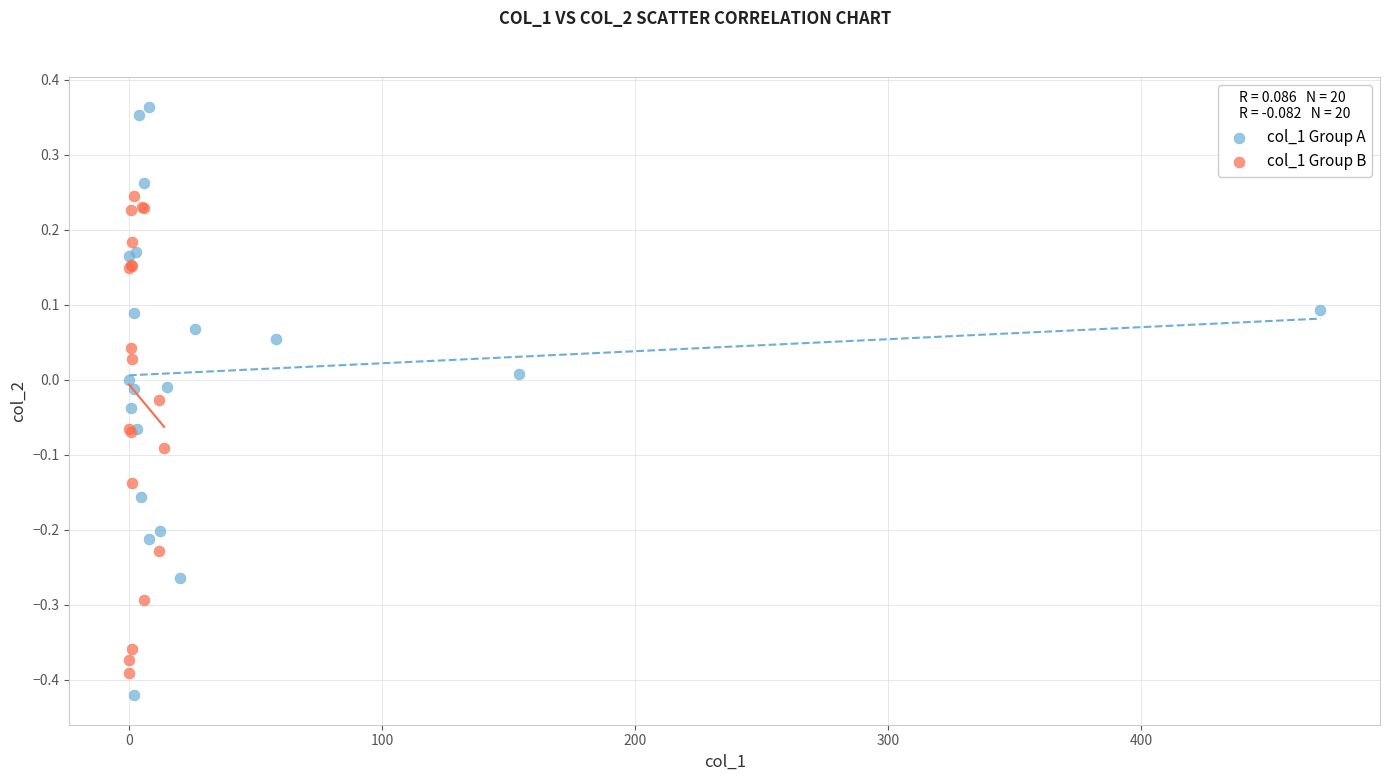

Which series contains the highest Y value?

col_1 Group A